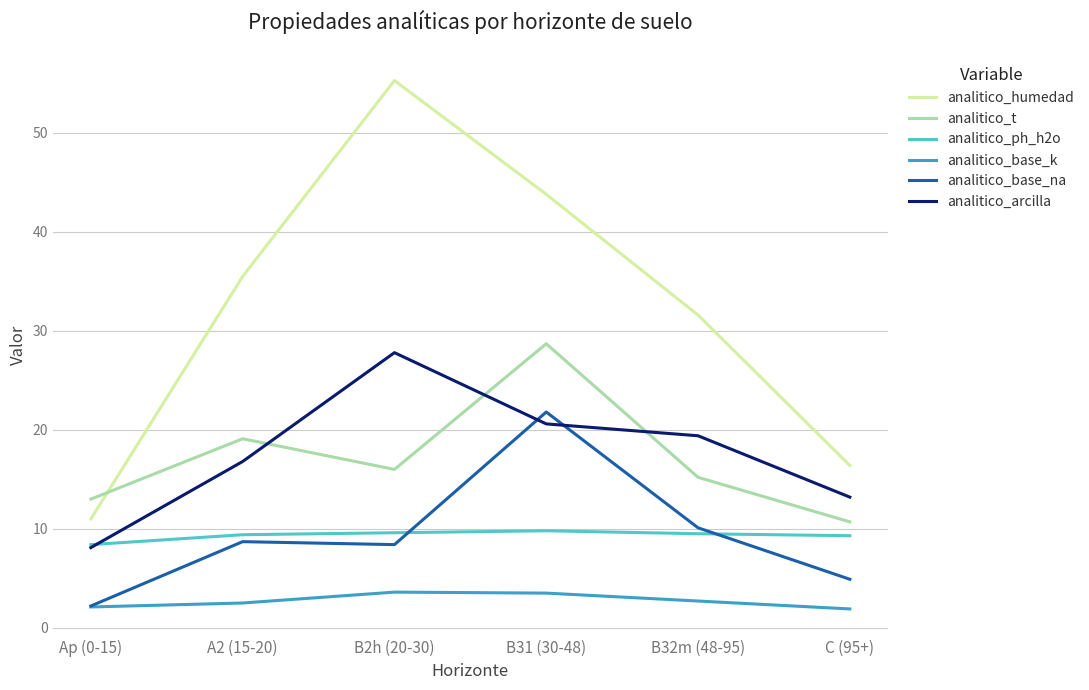

True or false: analitico_humedad has a value of 17.6 at Ap (0-15).

False